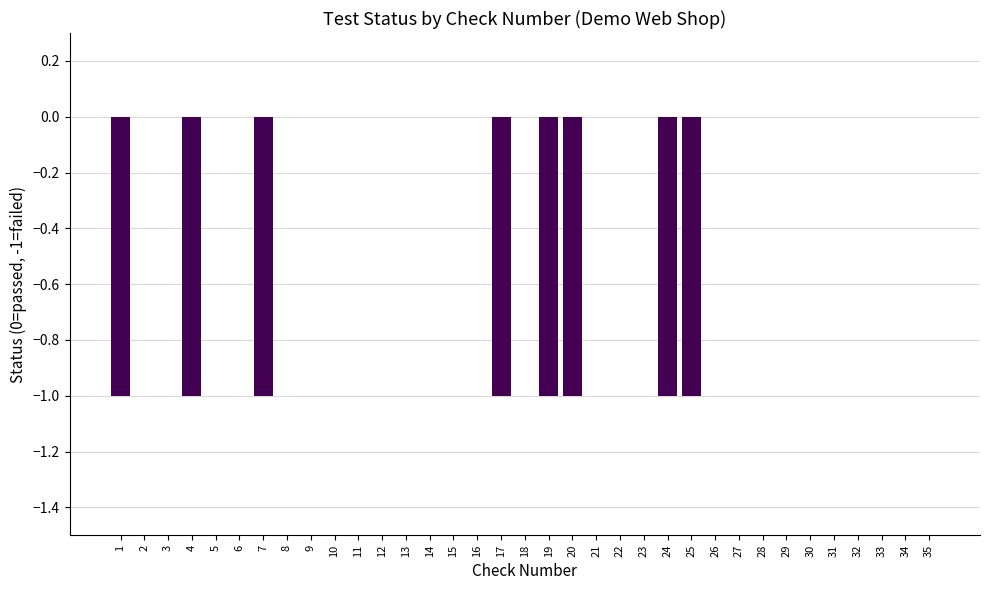

The value at 18 is 1. True or false?

False